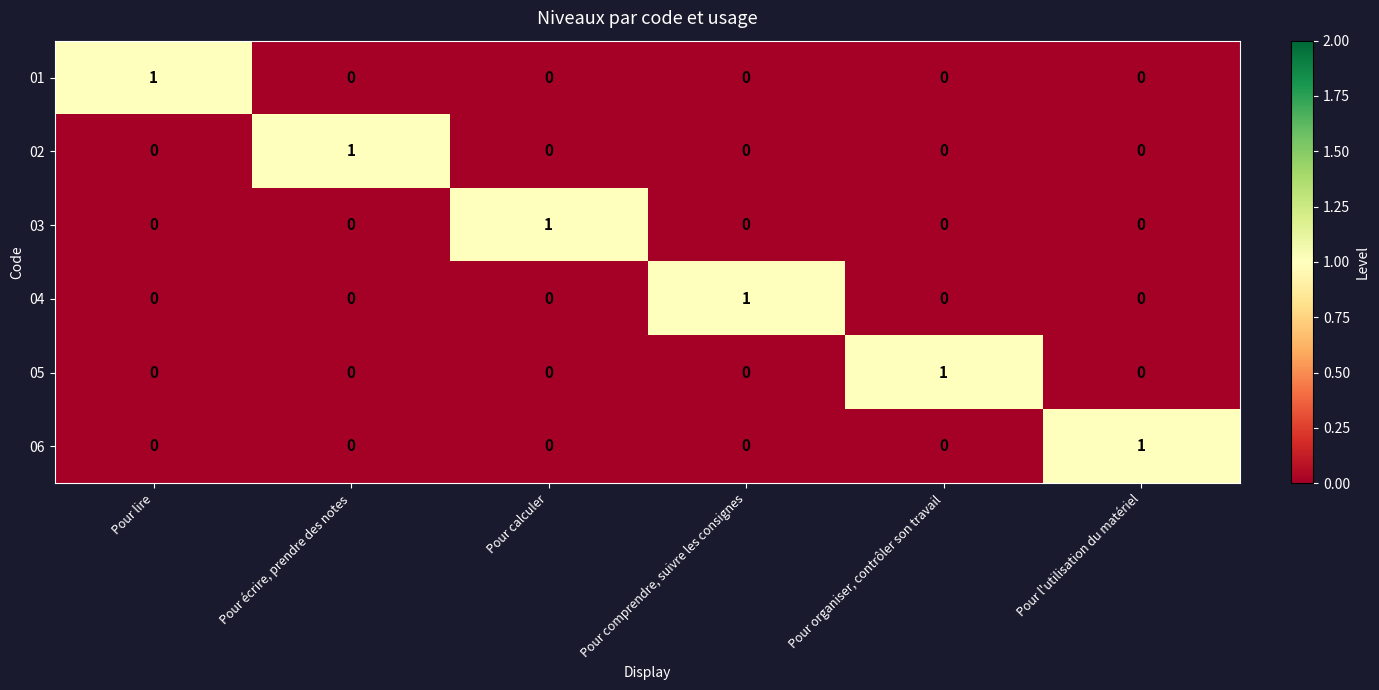

Count the 05 values in the range 0 to 1.

6